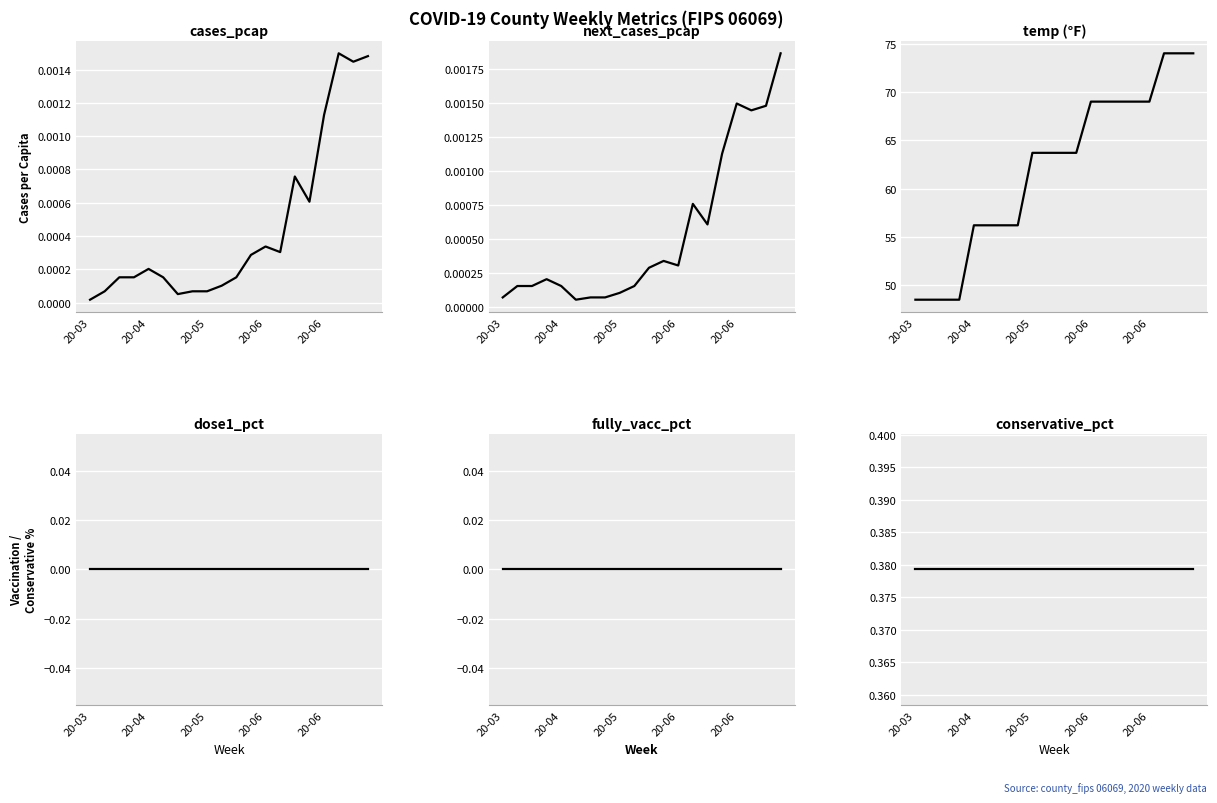

How many lines are shown in the chart?

6